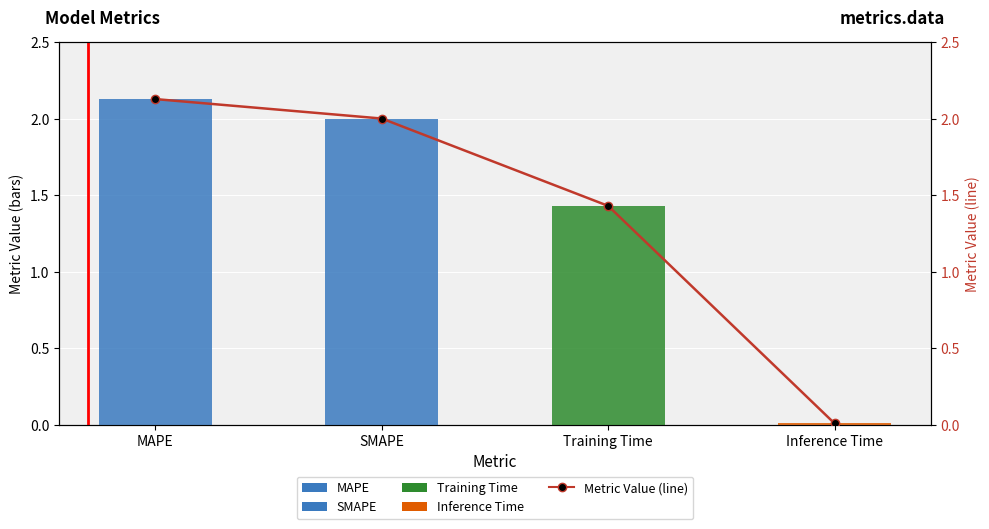

What is the change in value from SMAPE to Inference Time?

-2.0